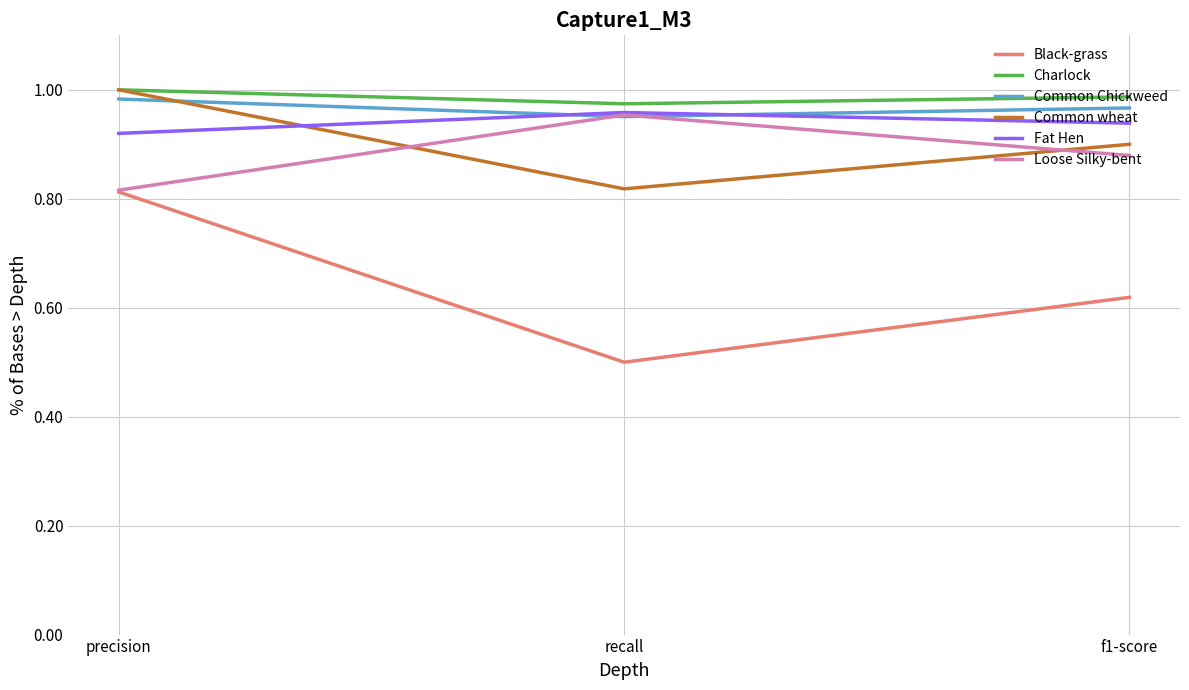

What is the total value across all series at f1-score?

5.3